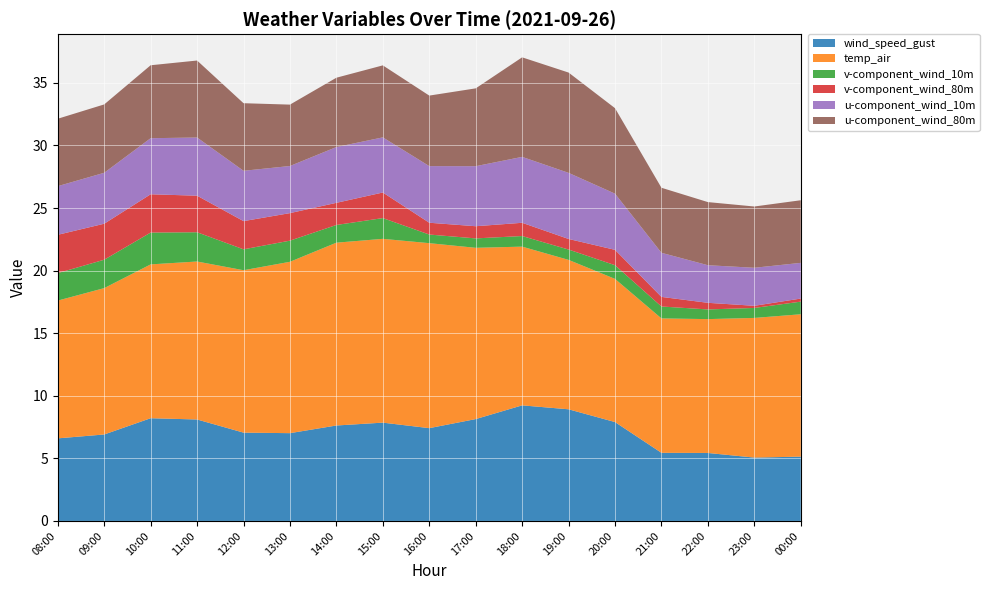

Reading left to right, what are all the values shown in this chart?

wind_speed_gust: 08:00=6.6	09:00=6.9	10:00=8.2	11:00=8.1	12:00=7.1	13:00=7.0	14:00=7.6	15:00=7.9	16:00=7.4	17:00=8.1	18:00=9.2	19:00=8.9	20:00=7.9	21:00=5.4	22:00=5.4	23:00=5.1	00:00=5.1
temp_air: 08:00=11.0	09:00=11.7	10:00=12.3	11:00=12.6	12:00=13.0	13:00=13.7	14:00=14.6	15:00=14.7	16:00=14.8	17:00=13.7	18:00=12.7	19:00=11.9	20:00=11.4	21:00=10.7	22:00=10.7	23:00=11.2	00:00=11.4
v-component_wind_10m: 08:00=2.2	09:00=2.3	10:00=2.5	11:00=2.3	12:00=1.7	13:00=1.7	14:00=1.4	15:00=1.7	16:00=0.7	17:00=0.8	18:00=0.8	19:00=0.8	20:00=1.1	21:00=1.0	22:00=0.8	23:00=0.8	00:00=1.0
v-component_wind_80m: 08:00=3.1	09:00=2.9	10:00=3.1	11:00=2.9	12:00=2.3	13:00=2.2	14:00=1.8	15:00=2.0	16:00=0.9	17:00=1.0	18:00=1.1	19:00=0.8	20:00=1.2	21:00=0.8	22:00=0.5	23:00=0.2	00:00=0.2
u-component_wind_10m: 08:00=3.9	09:00=4.1	10:00=4.5	11:00=4.6	12:00=4.0	13:00=3.8	14:00=4.5	15:00=4.4	16:00=4.5	17:00=4.8	18:00=5.3	19:00=5.3	20:00=4.5	21:00=3.5	22:00=3.0	23:00=3.0	00:00=2.9
u-component_wind_80m: 08:00=5.4	09:00=5.5	10:00=5.8	11:00=6.2	12:00=5.4	13:00=4.9	14:00=5.5	15:00=5.8	16:00=5.6	17:00=6.2	18:00=8.0	19:00=8.0	20:00=6.8	21:00=5.2	22:00=5.0	23:00=4.9	00:00=5.0